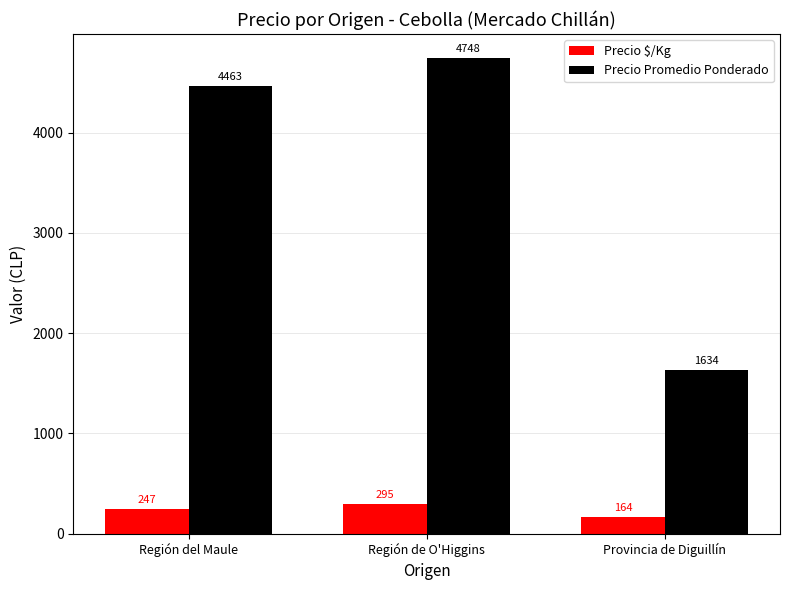

Rank the series at Región del Maule from lowest to highest value.

Precio $/Kg, Precio Promedio Ponderado